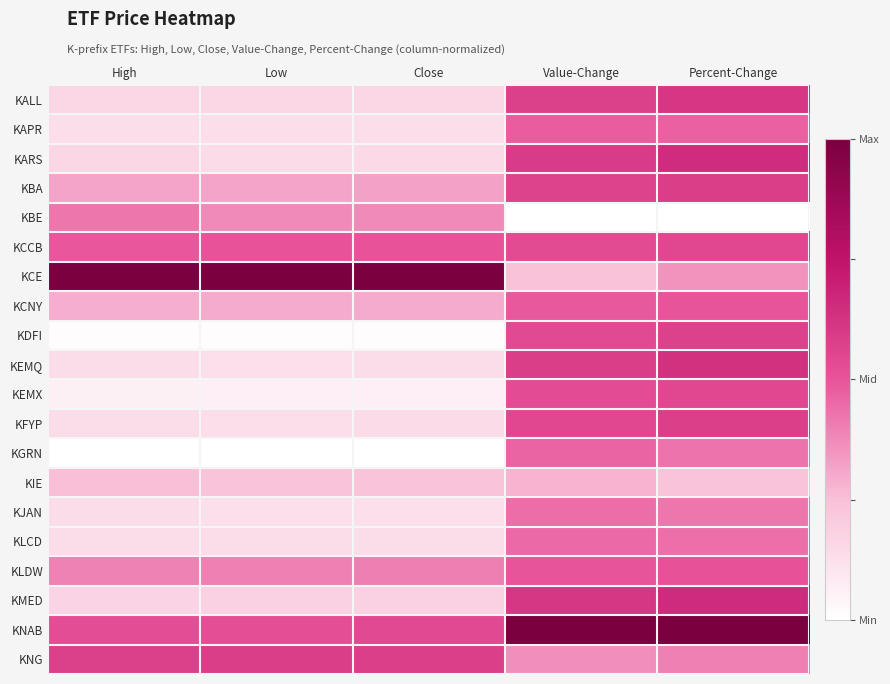

At which category is the sum across all series the highest?

Percent-Change